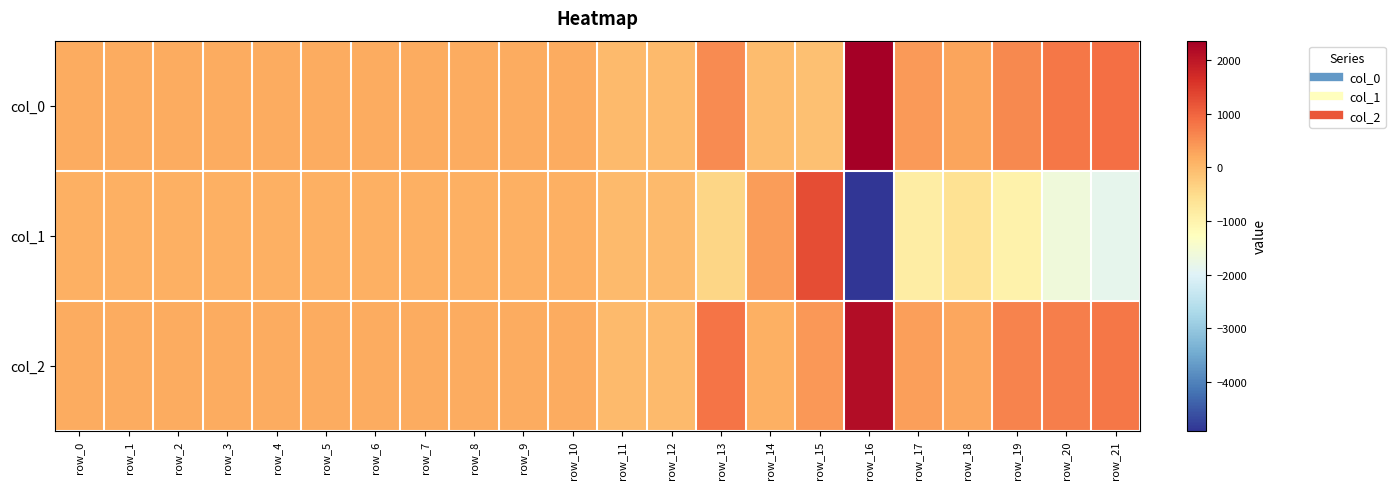

Between row_6 and row_1, which is larger?

row_1